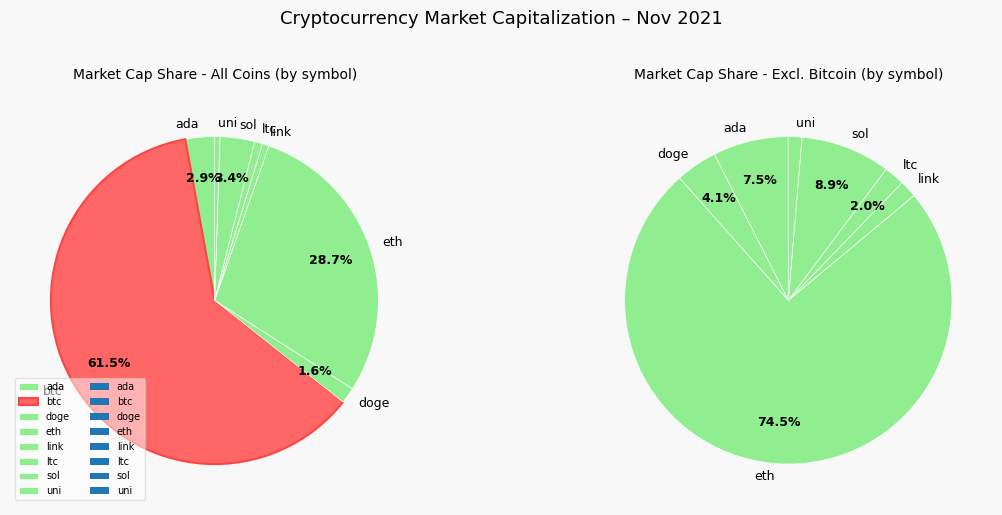

Which category has the smallest portion of the pie?

uni